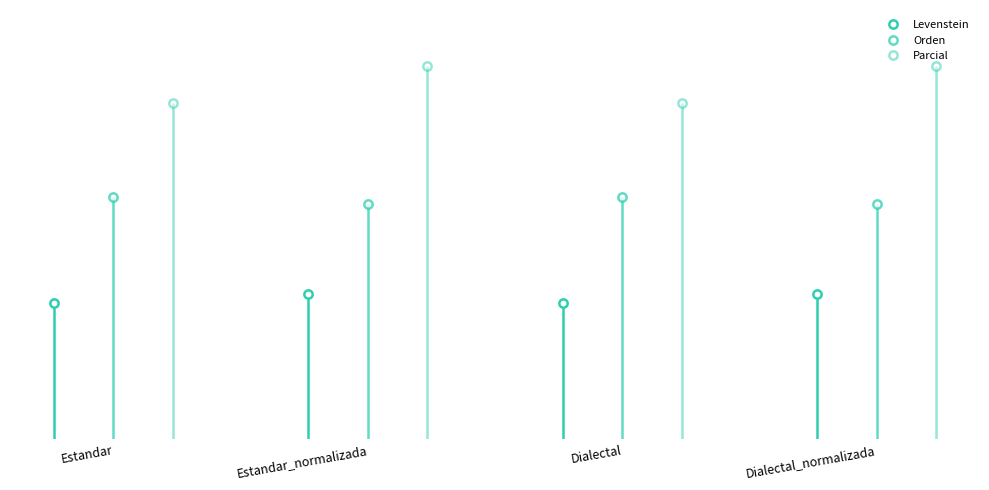

True or false: Orden and Levenstein intersect in this chart.

False